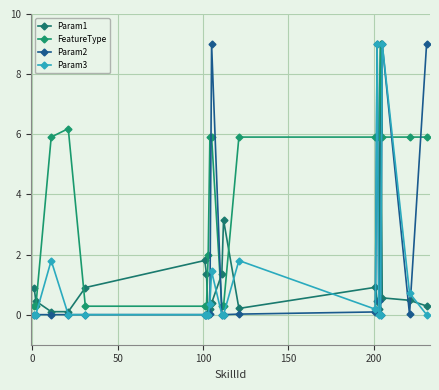

What are all the series names shown in the legend?

Param1, FeatureType, Param2, Param3